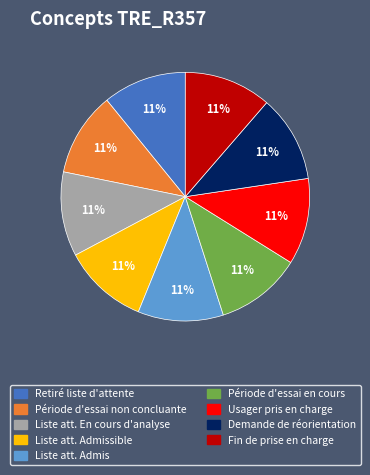

Is there any slice that represents more than half of the pie?

No